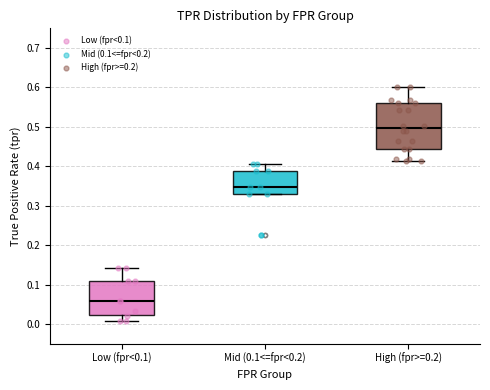

Which box's median line is the lowest?

Low (fpr<0.1)